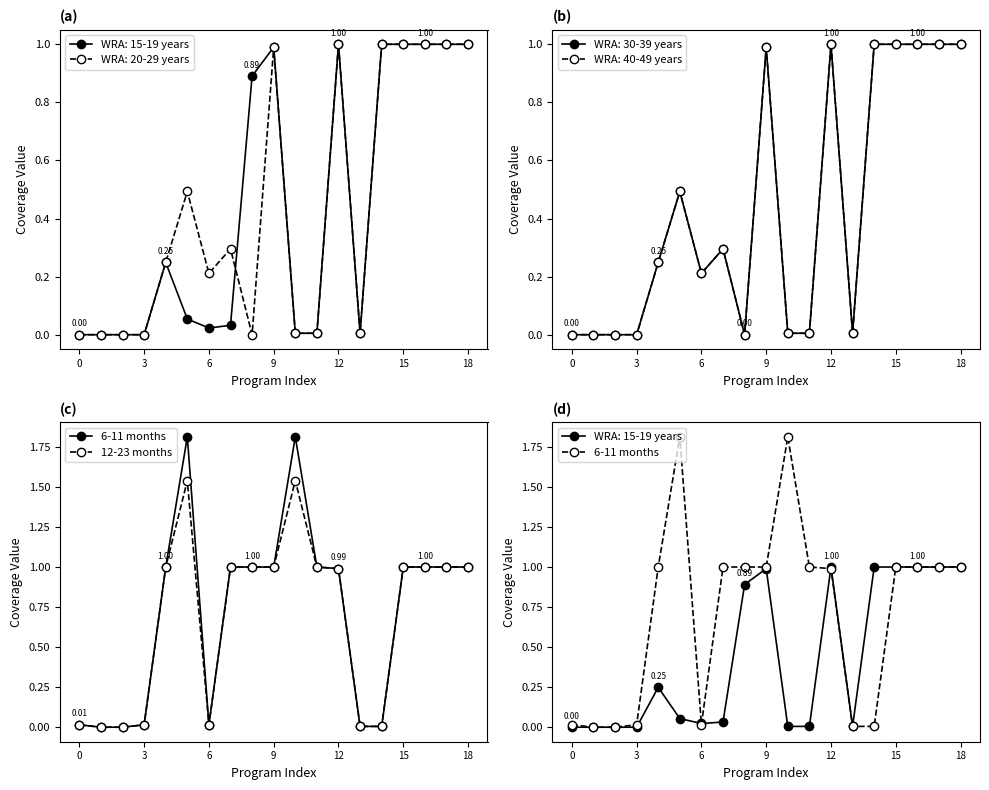

Which series has the largest range (max minus min)?

6-11 months